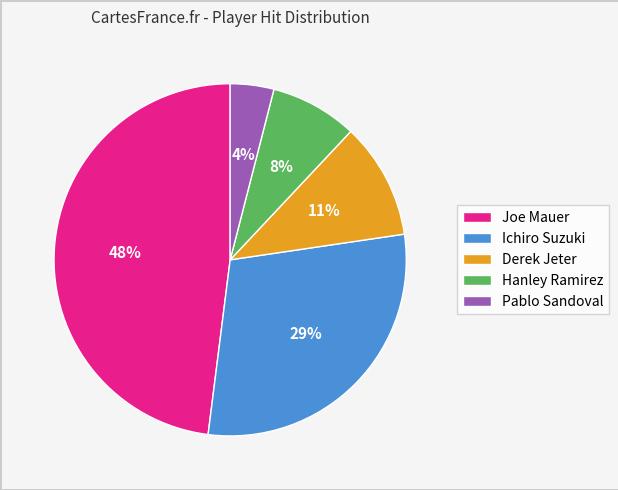

Does Pablo Sandoval represent more than half of the total?

No